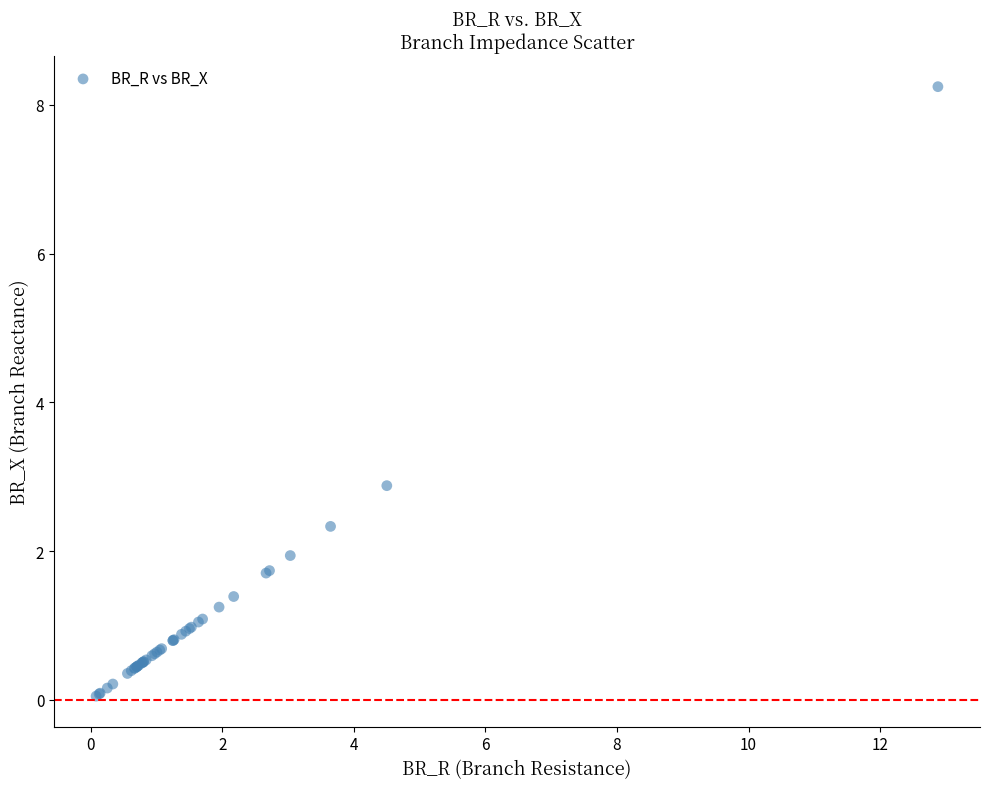

What Y value in the scatter plot is closest to 4?

2.9